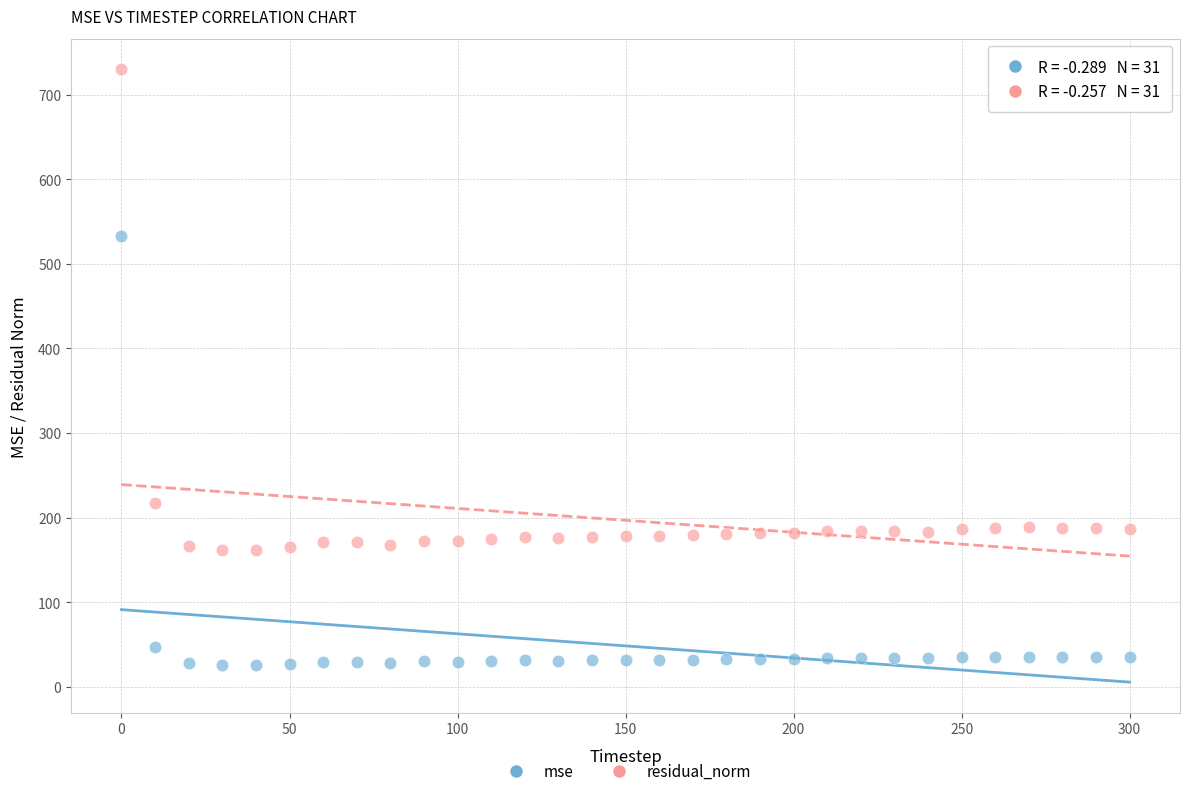

Which series has the widest spread of Y values?

residual_norm